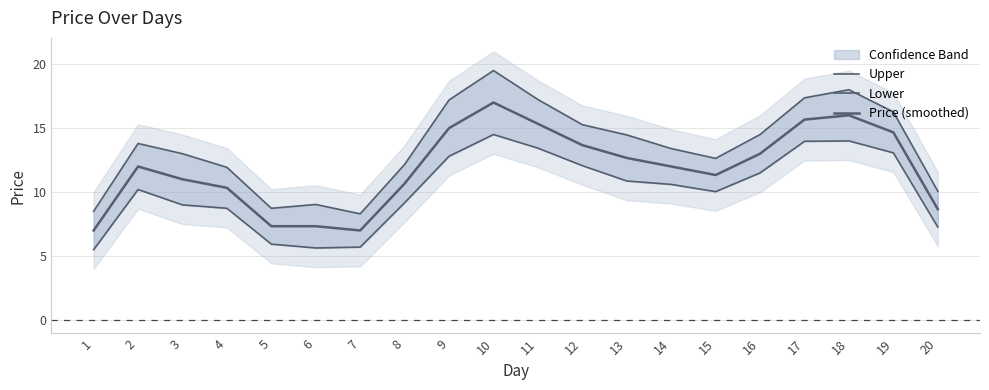

What is the spread (max minus min) of values at 7?

2.6